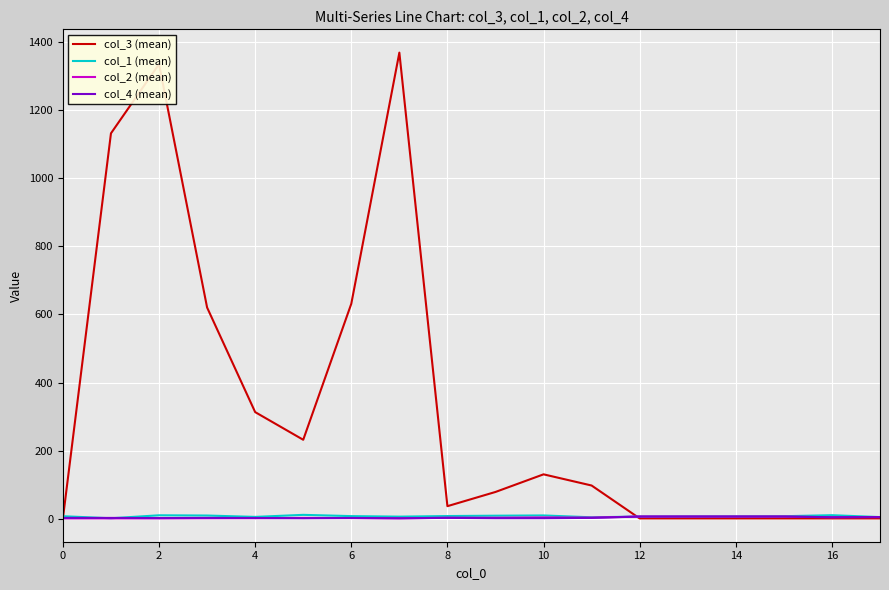

Which series has the largest range (max minus min)?

col_3 (mean)